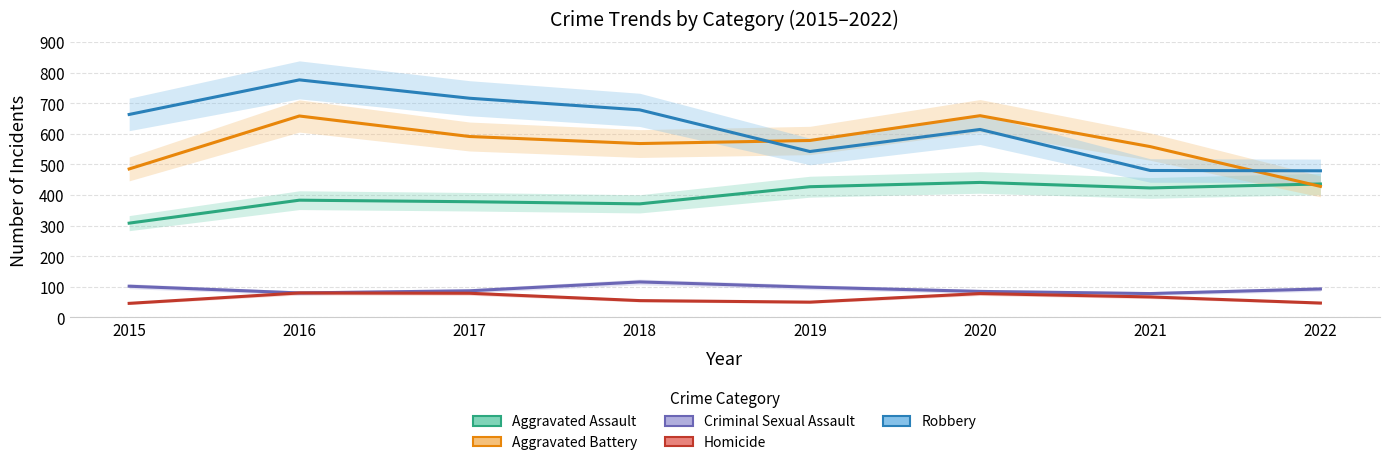

What are all the series names shown in the legend?

Aggravated Assault, Aggravated Battery, Criminal Sexual Assault, Homicide, Robbery